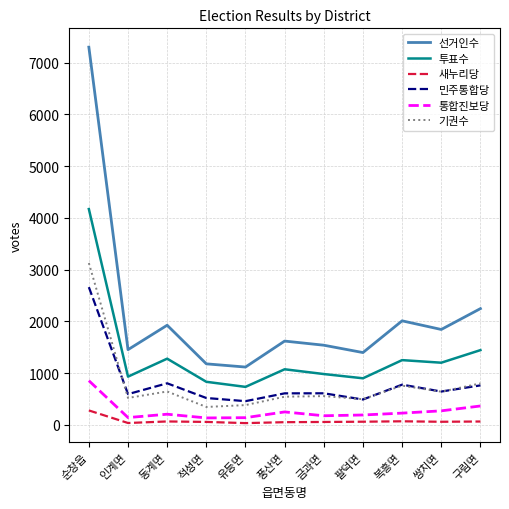

Rank the series by their maximum value, from lowest to highest.

새누리당, 통합진보당, 민주통합당, 기권수, 투표수, 선거인수